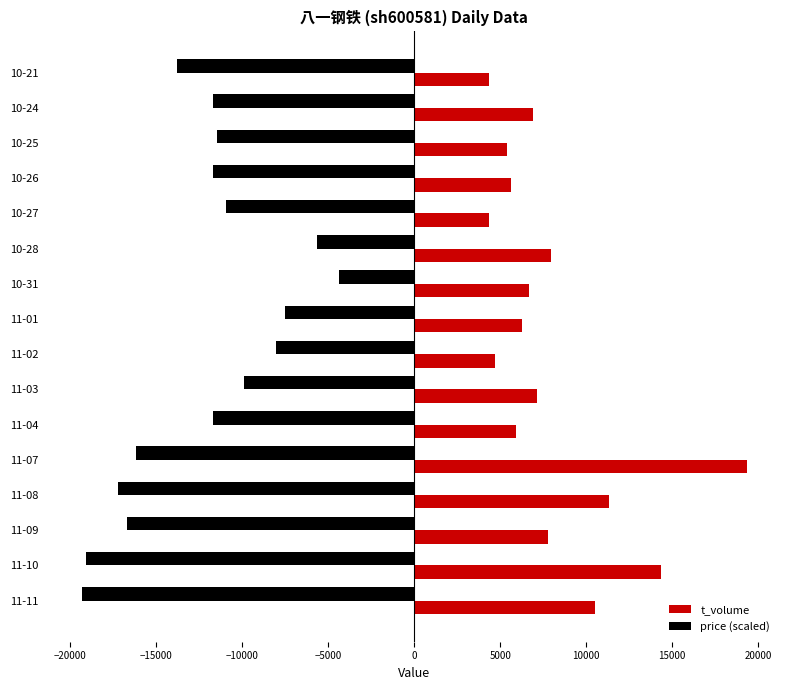

Count the number of categories in the chart.

16